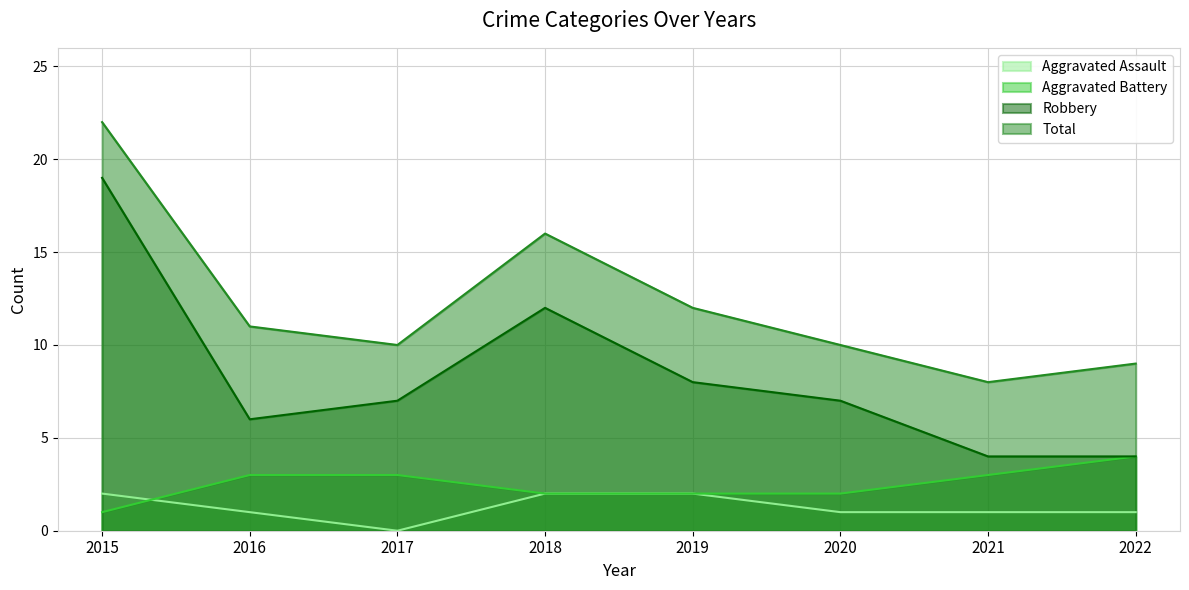

True or false: Aggravated Assault and Aggravated Battery cross at least once.

True